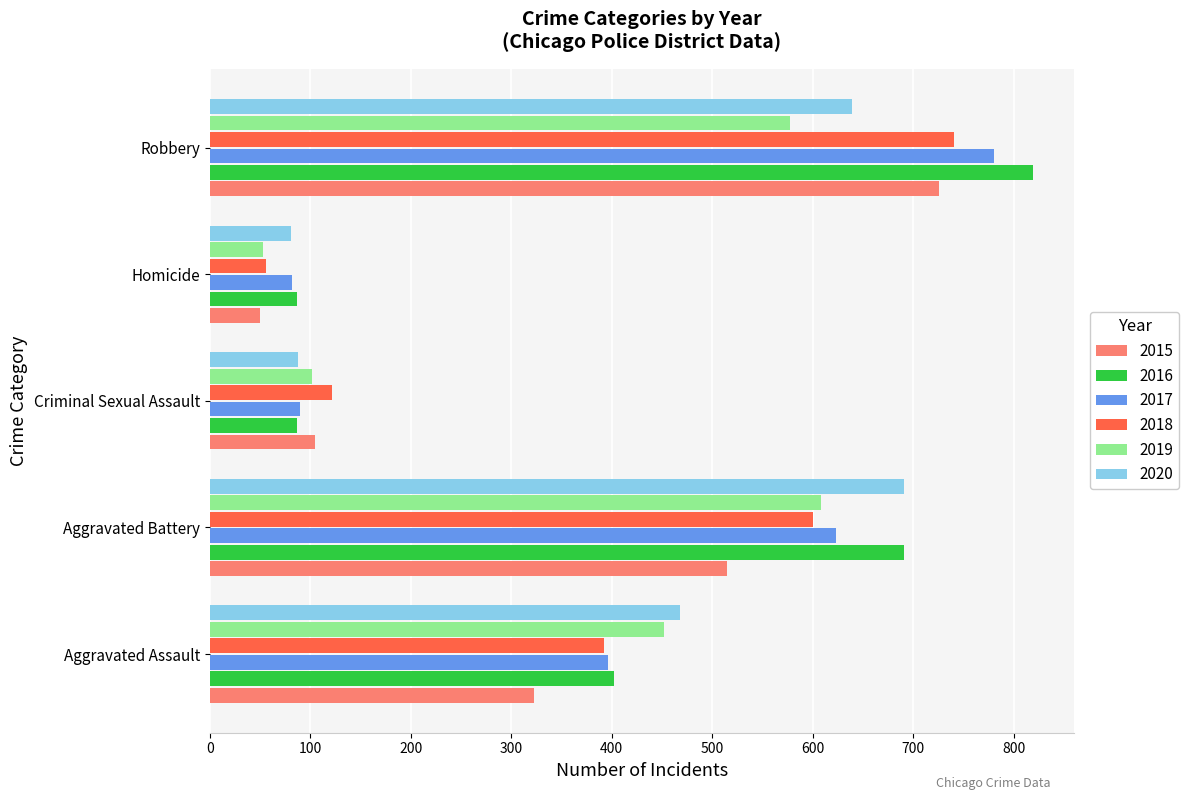

What is the difference between the maximum and minimum values in the 2015 series?

676